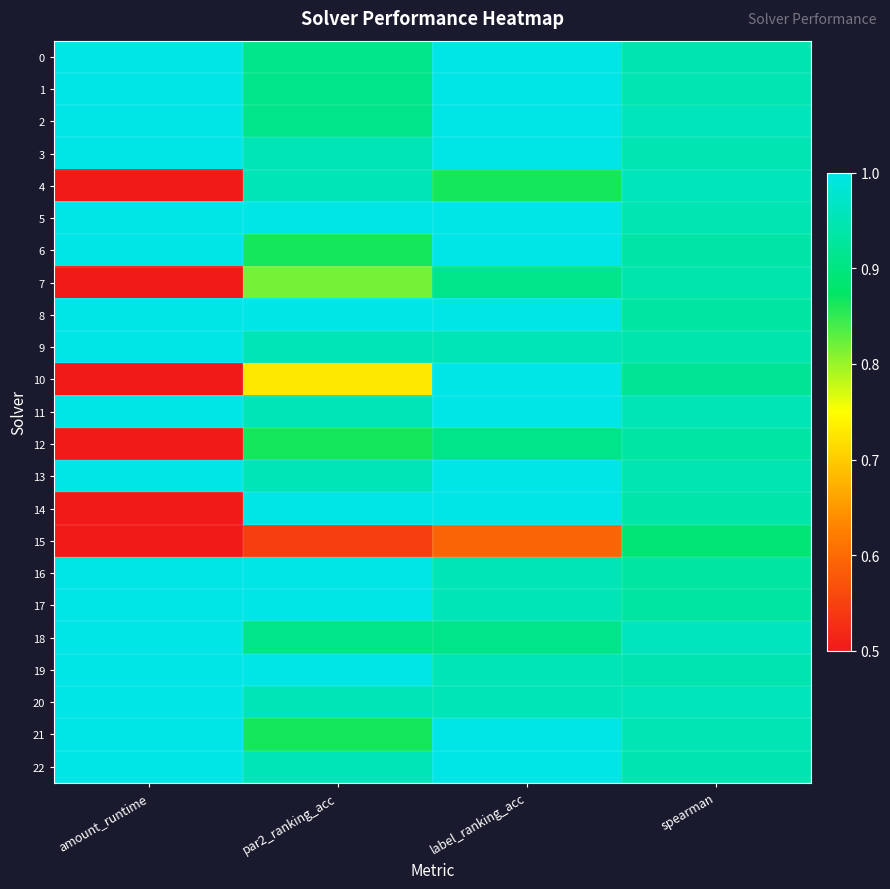

What is the greatest value displayed?

1.0